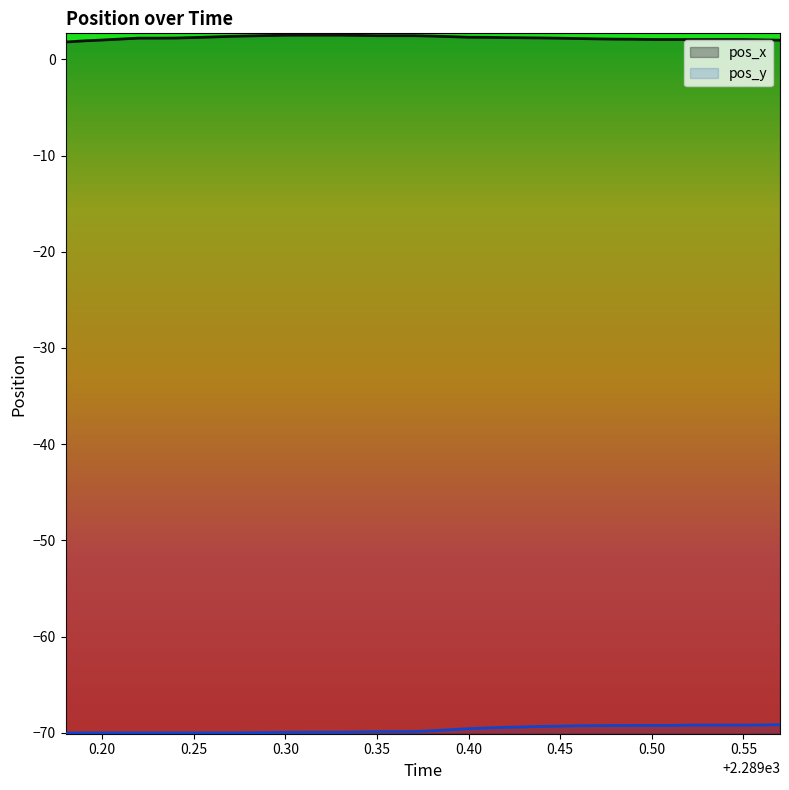

Rank the series by their average value, from highest to lowest.

pos_x, pos_y